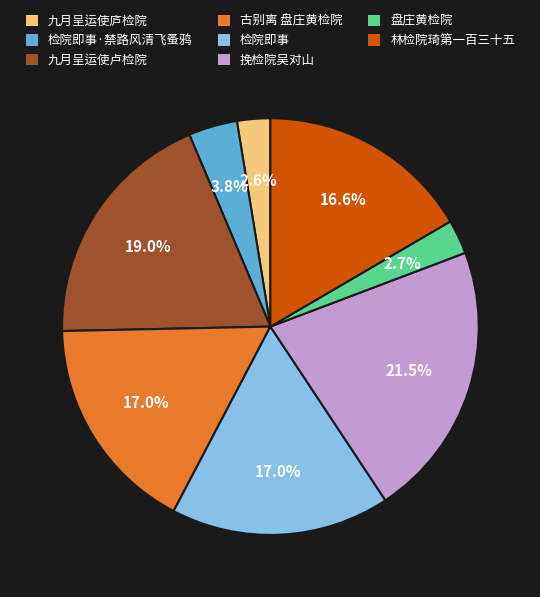

Does 检院即事·禁路风清飞蚤鸦 account for over 50% of the chart?

No